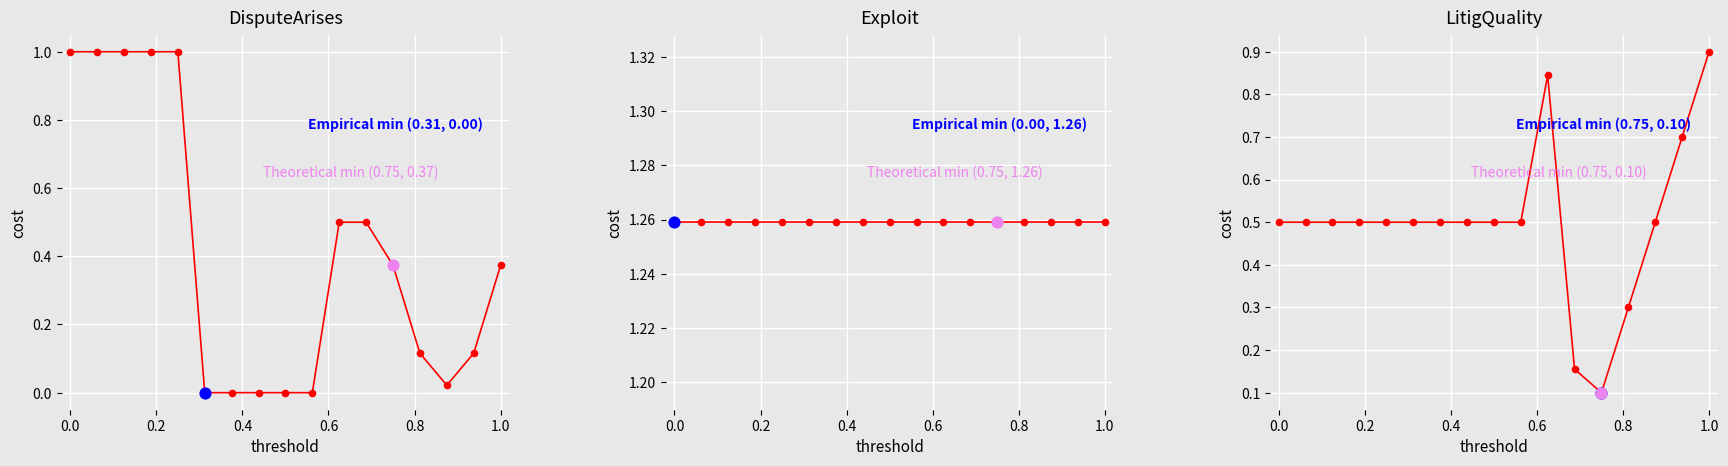

Which series reaches the minimum Y coordinate?

DisputeArises